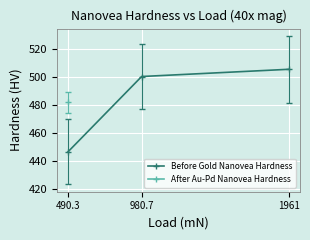

Which series has the largest total across all categories?

Before Gold Nanovea Hardness